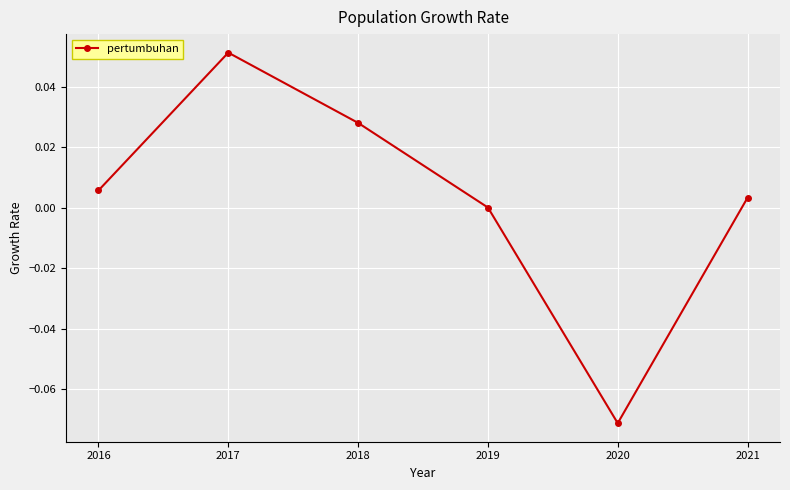

Which label corresponds to the largest value in the chart?

2017